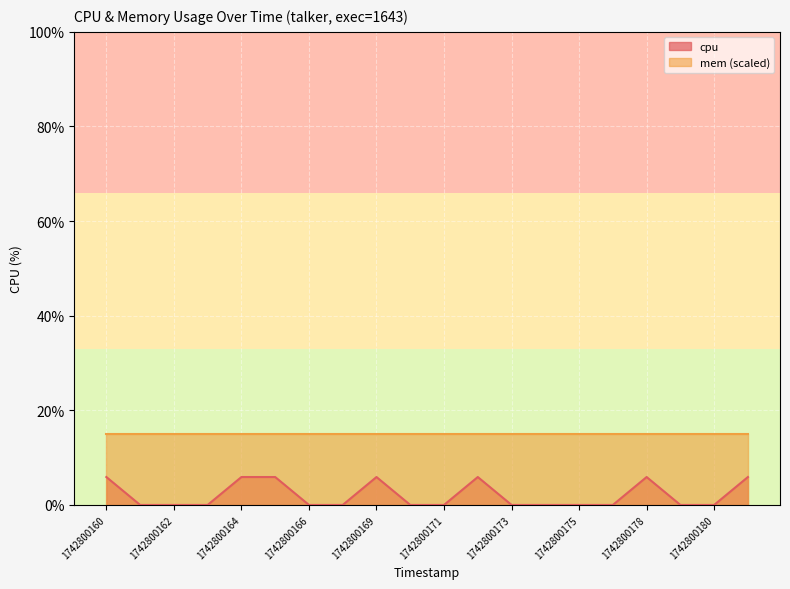

List the labels in order of value, smallest first.

1742800161, 1742800162, 1742800163, 1742800166, 1742800168, 1742800170, 1742800171, 1742800173, 1742800174, 1742800175, 1742800177, 1742800179, 1742800180, 1742800160, 1742800164, 1742800165, 1742800169, 1742800172, 1742800178, 1742800181